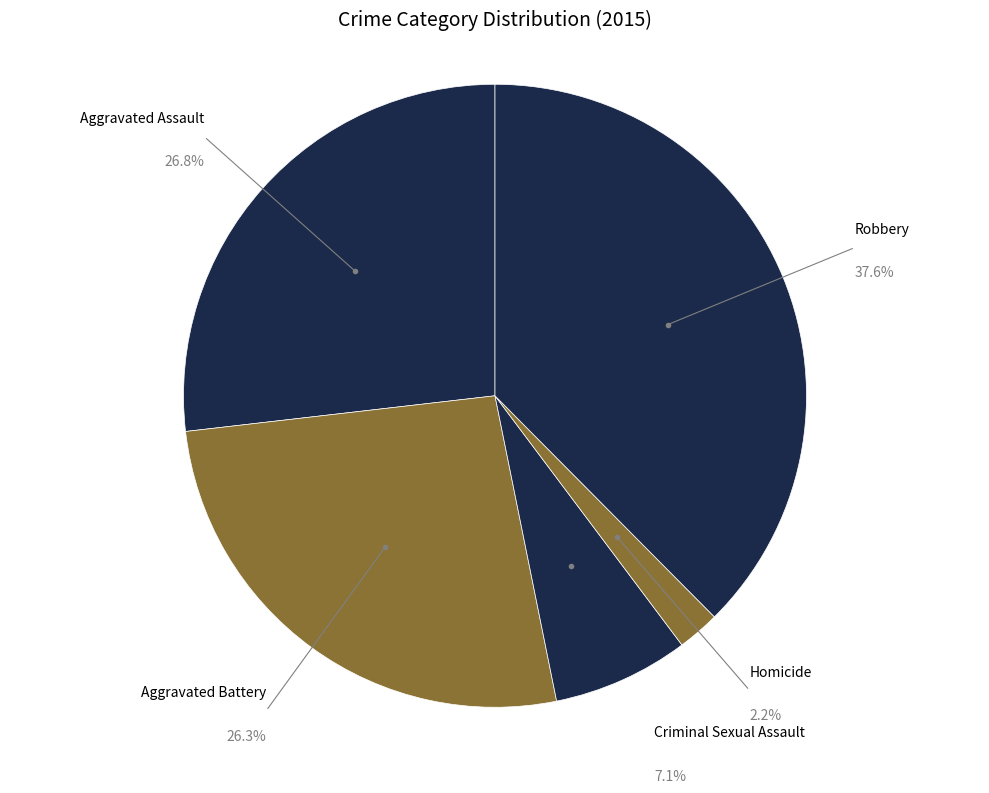

How much of the chart is everything except Aggravated Battery?

73.7%